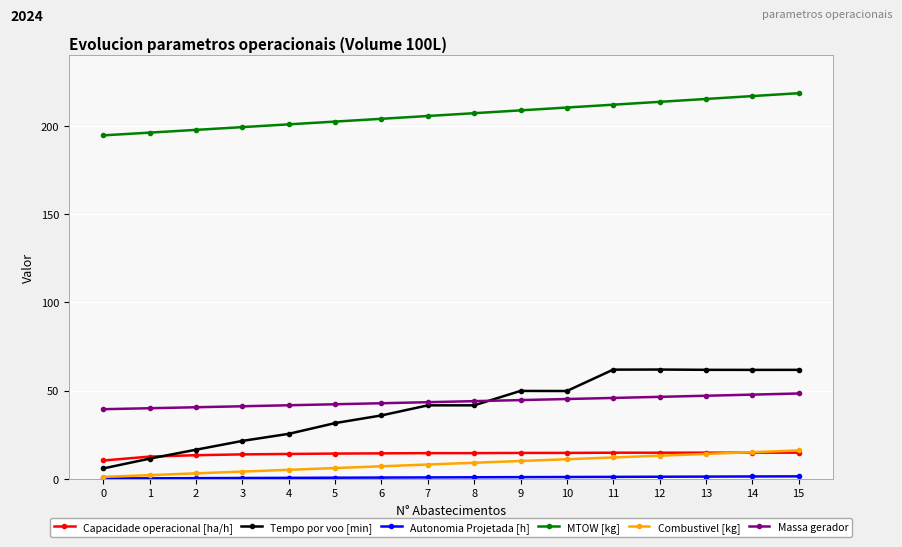

Between 8 and 9, which series saw the biggest shift?

Tempo por voo [min]